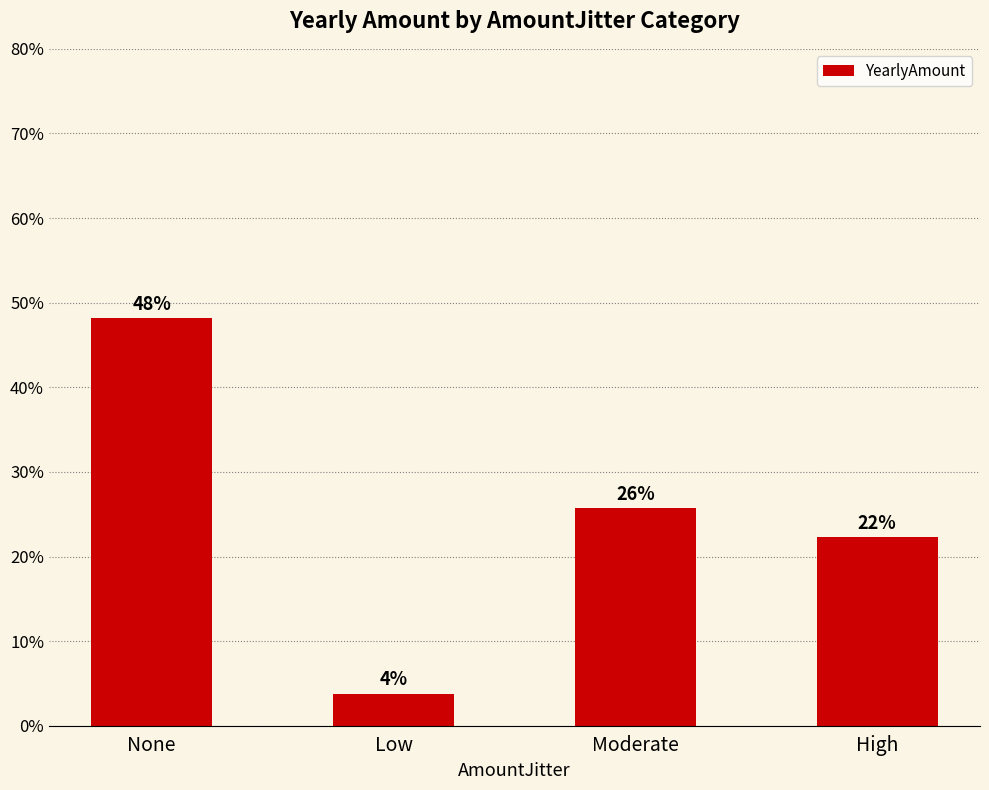

Are the bars horizontal?

No